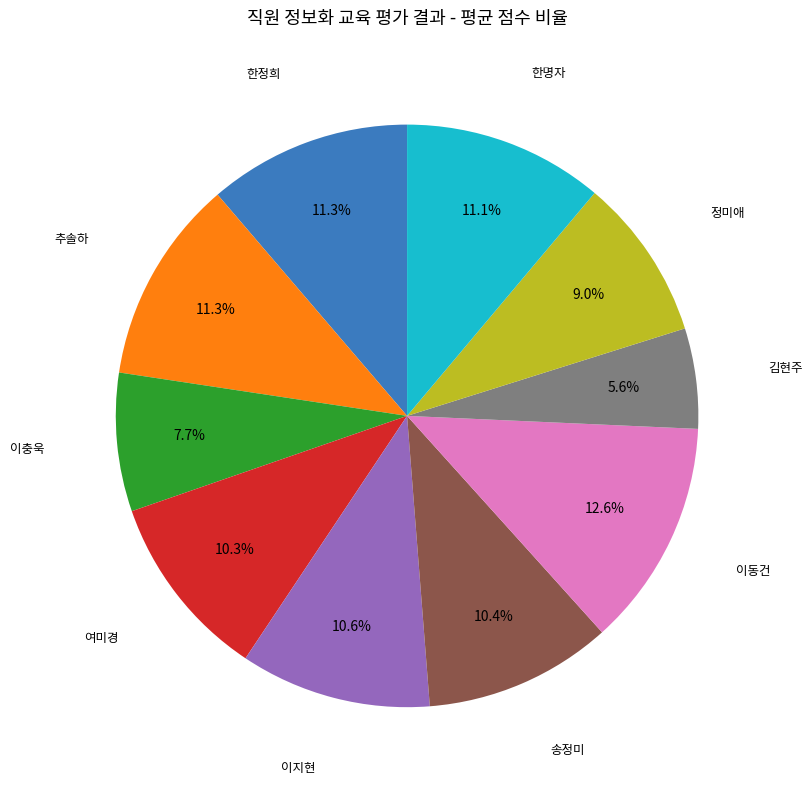

How many slices are in this pie chart?

10